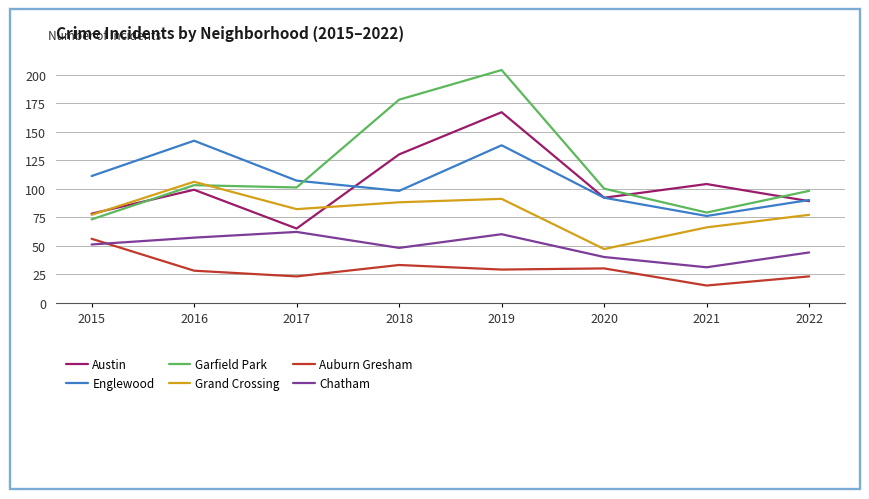

What is the maximum value for Chatham?

62